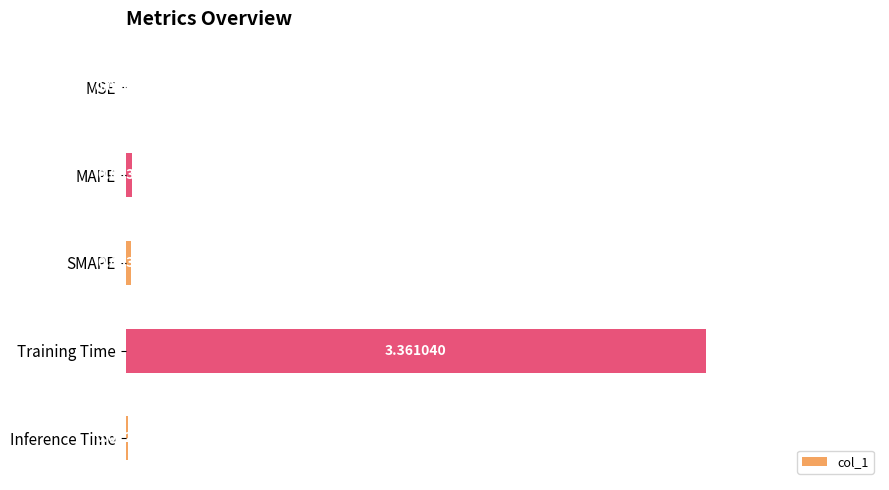

Which has a higher value, MSE or Training Time?

Training Time